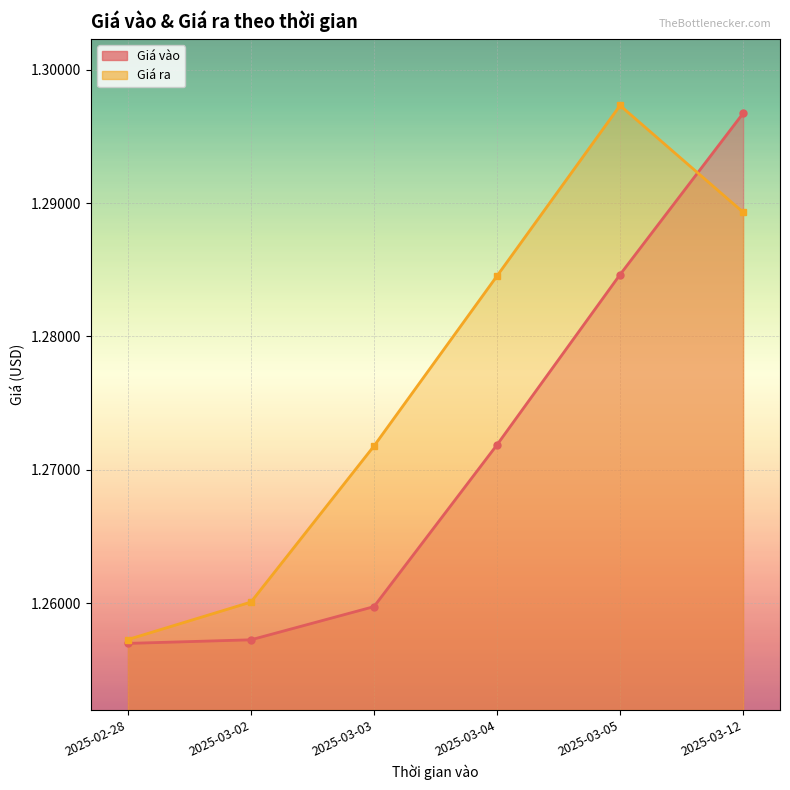

The value of Giá vào at 2025-03-02 is 1.3. True or false?

True